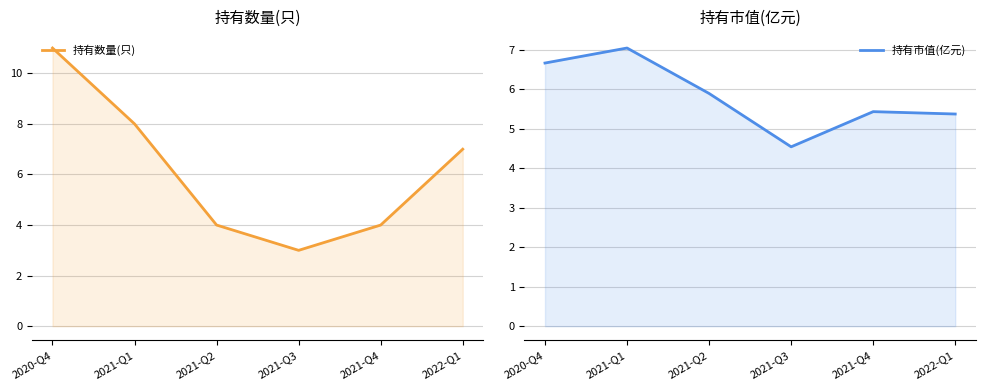

True or false: 持有数量(只) has a value of 4.0 at 2021-Q2.

True